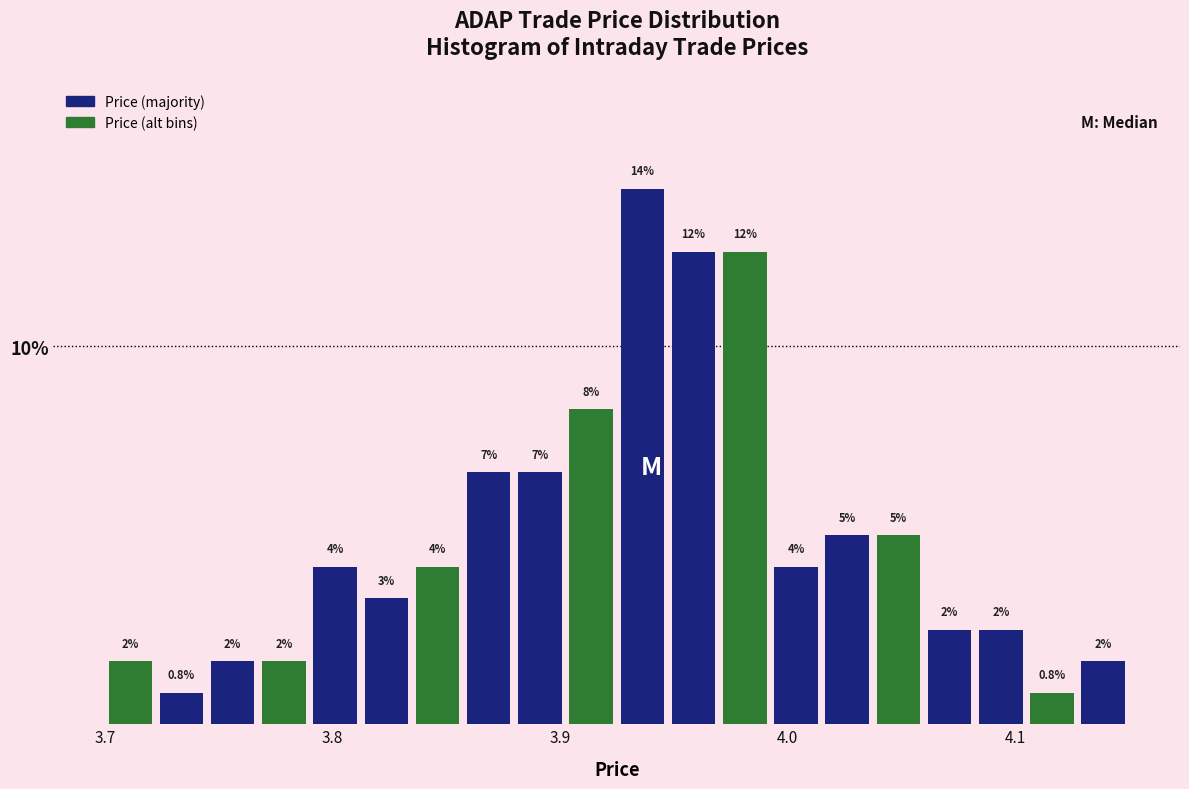

Around what value on the x-axis is the tallest bar? Give the approximate position of its centre, as read against the axis.

3.94